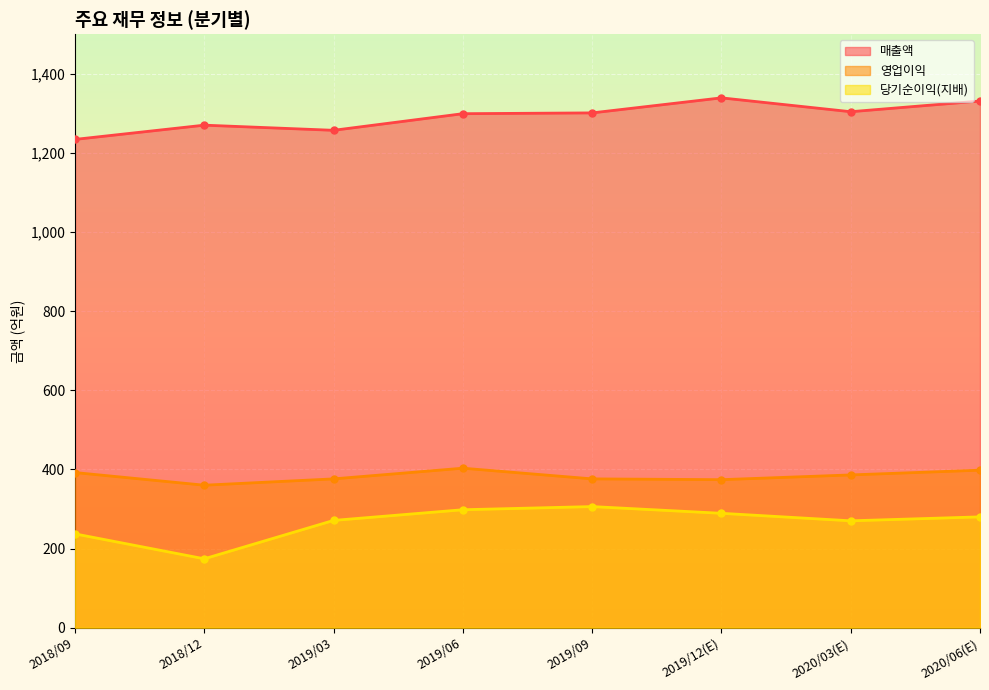

Reading right to left, list all the values displayed in this chart.

매출액: 2020/06(E)=1331	2020/03(E)=1304	2019/12(E)=1339	2019/09=1301	2019/06=1299	2019/03=1257	2018/12=1270	2018/09=1234
영업이익: 2020/06(E)=398	2020/03(E)=386	2019/12(E)=374	2019/09=376	2019/06=403	2019/03=376	2018/12=360	2018/09=392
당기순이익(지배): 2020/06(E)=280	2020/03(E)=270	2019/12(E)=289	2019/09=306	2019/06=298	2019/03=271	2018/12=174	2018/09=237